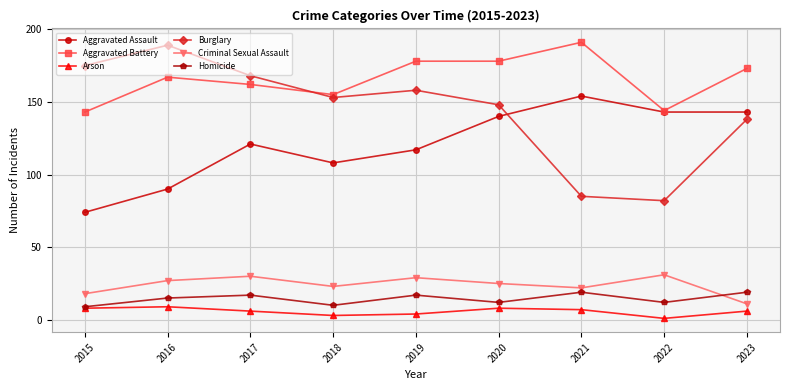

True or false: Burglary has a value of 158 at 2019.

True